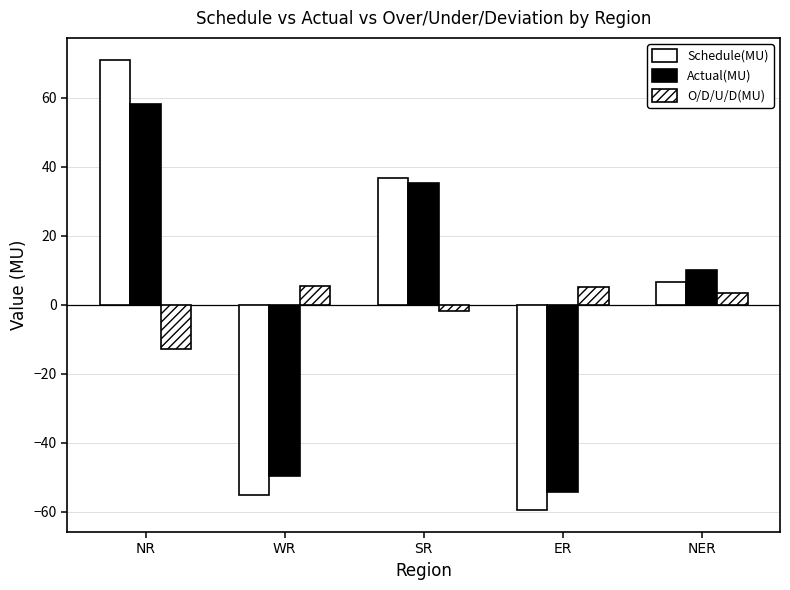

How many bars are there in total?

15